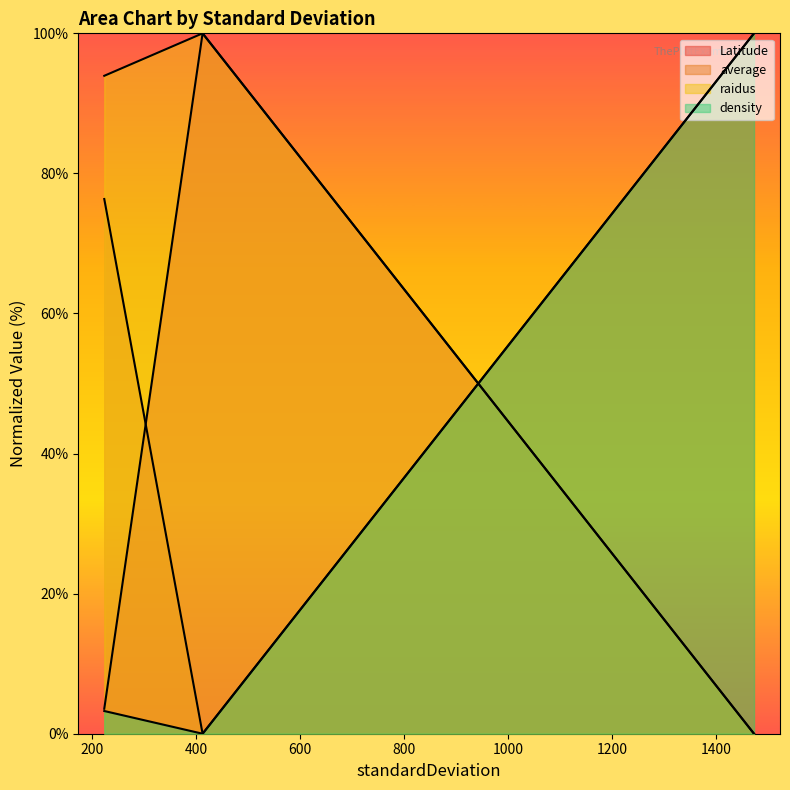

Reading right to left, transcribe all the data shown in this chart.

Latitude: 0.0	100.0	3.6
average: 100.0	0.0	76.3
raidus: 0.0	100.0	93.9
density: 100.0	0.0	3.2